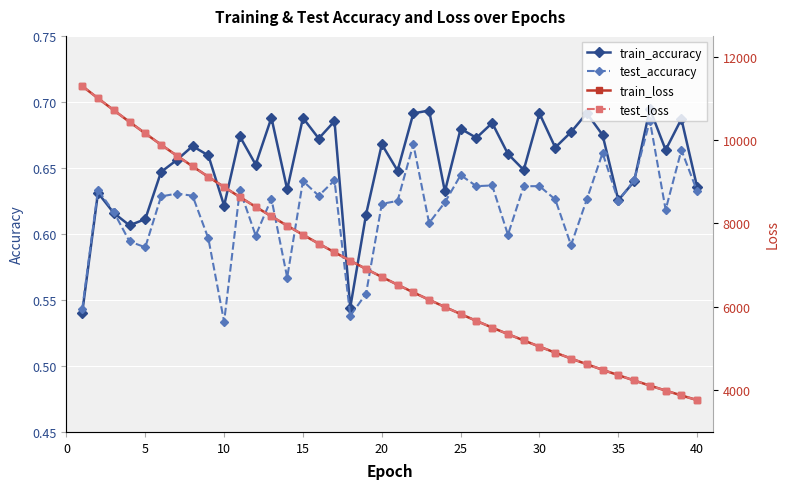

Count the test_accuracy values in the range 0 to 1.

40